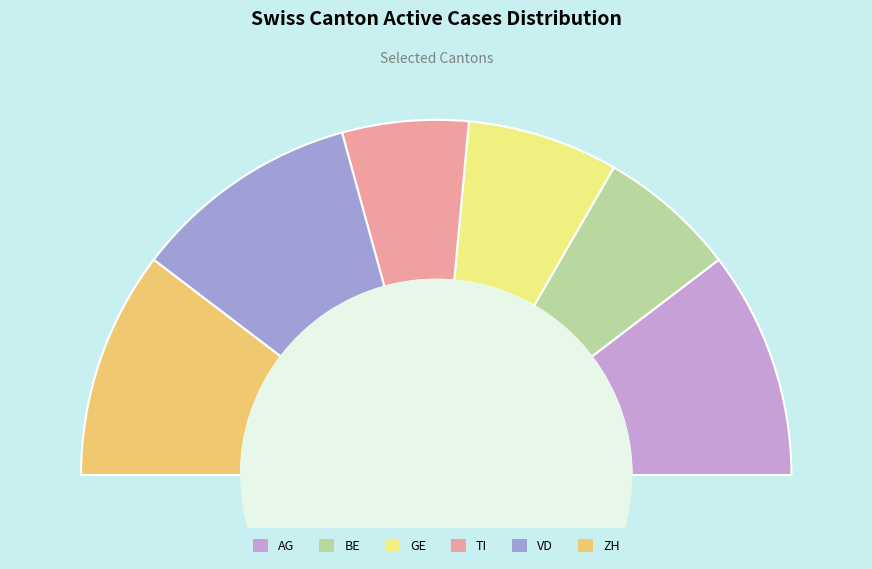

What is the ratio of the value at GE to the value at AG?

0.7